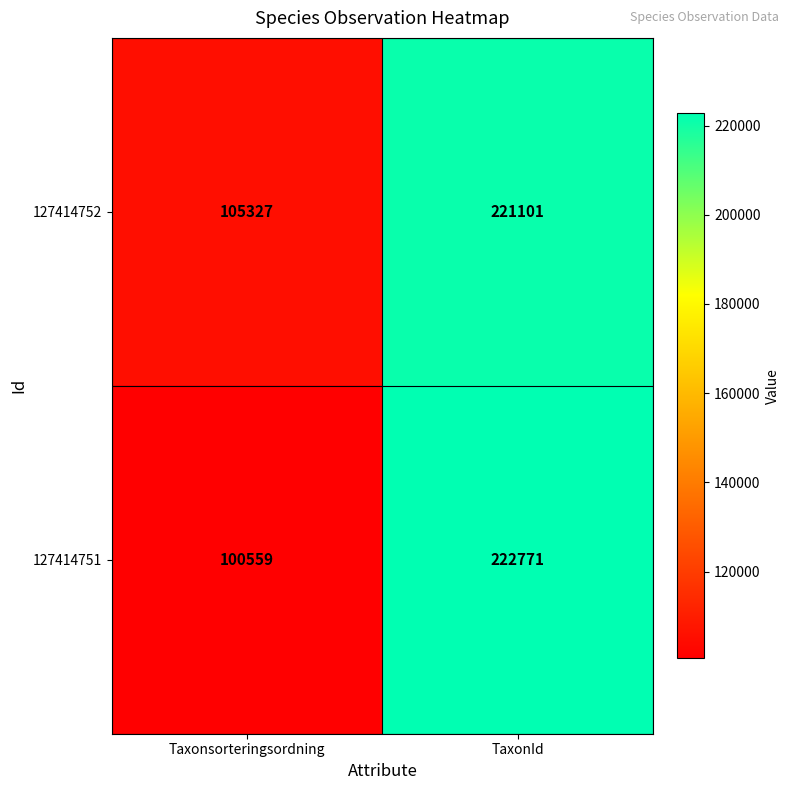

Which series changed the most between Taxonsorteringsordning and TaxonId?

127414751